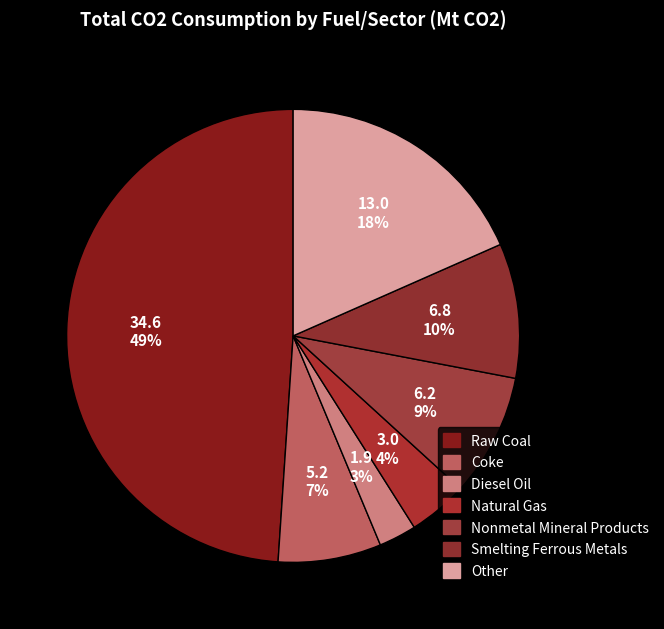

How many slices are in this pie chart?

7